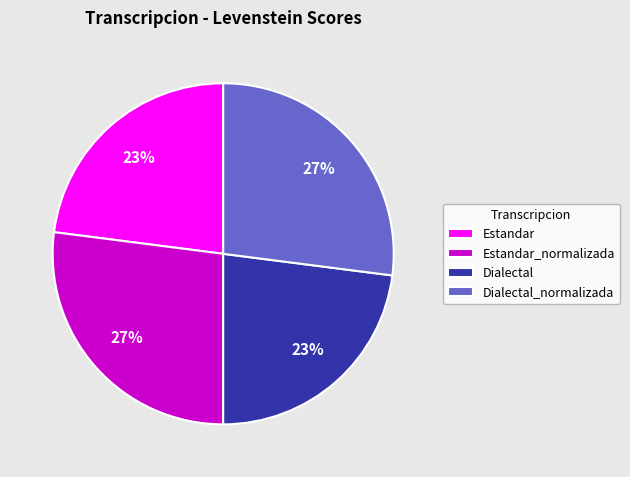

How many segments does this pie chart have?

4